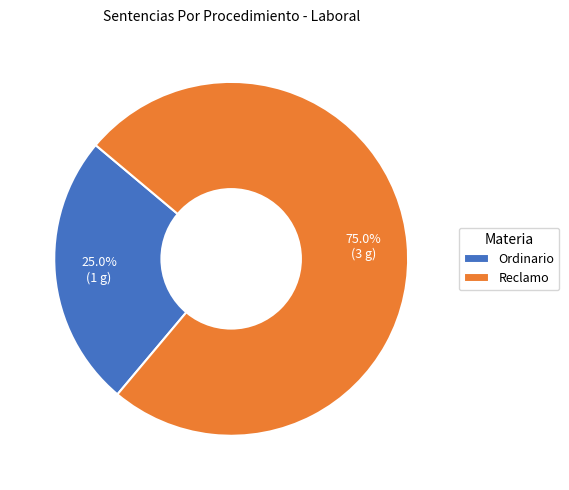

What percentage is the Ordinario slice, to the nearest percent?

25%